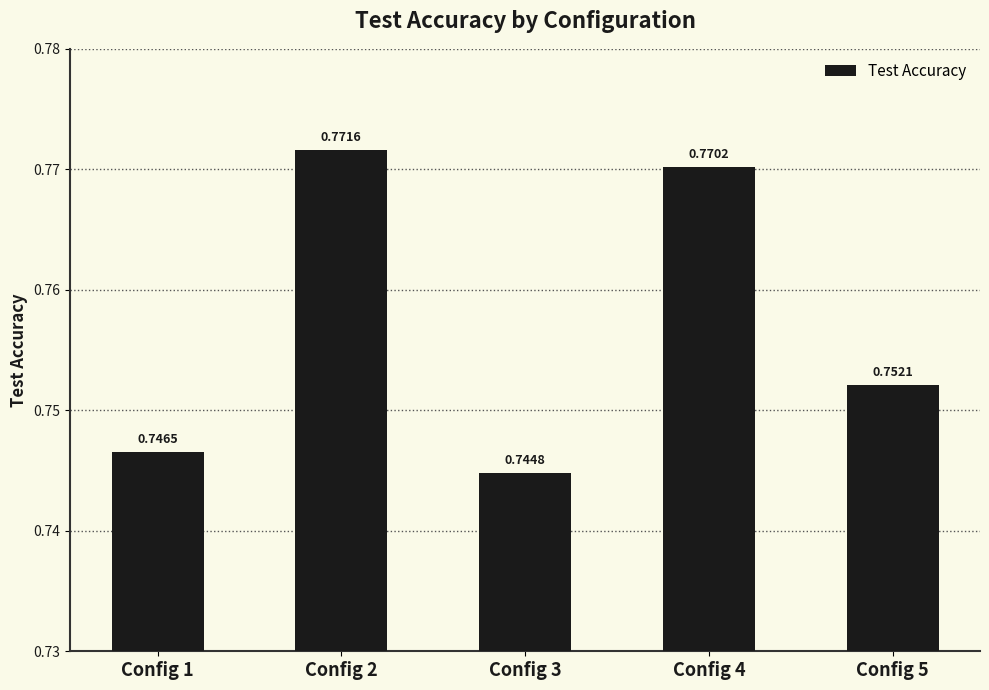

List the labels in order of value, largest first.

Config 2, Config 4, Config 5, Config 1, Config 3